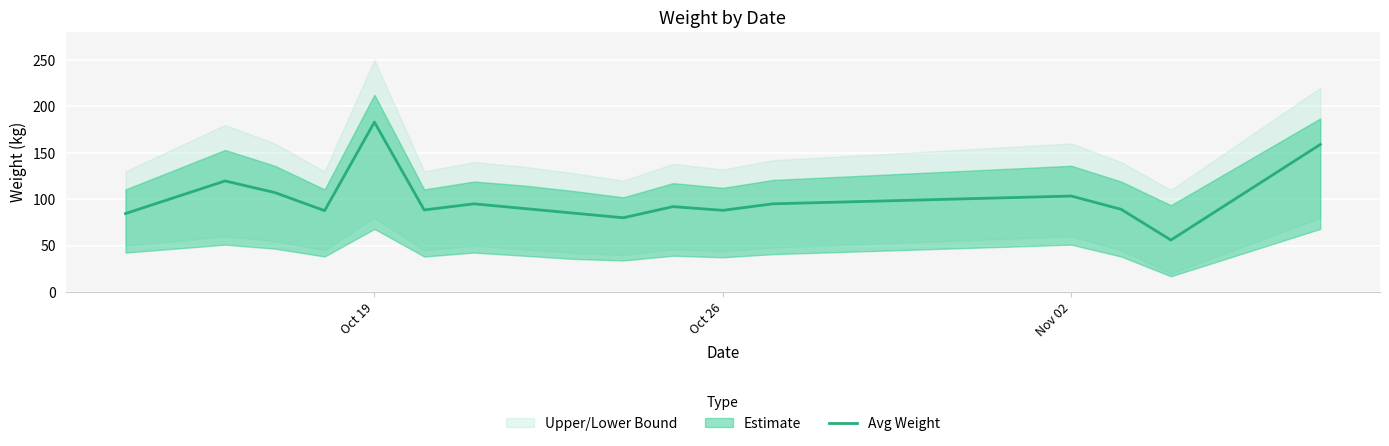

Reading left to right, what are all the values shown in this chart?

84.5	119.7	107.2	87.7	183.0	88.4	95.0	90.0	85.0	80.0	92.0	88.0	95.0	103.4	89.1	56.0	158.9